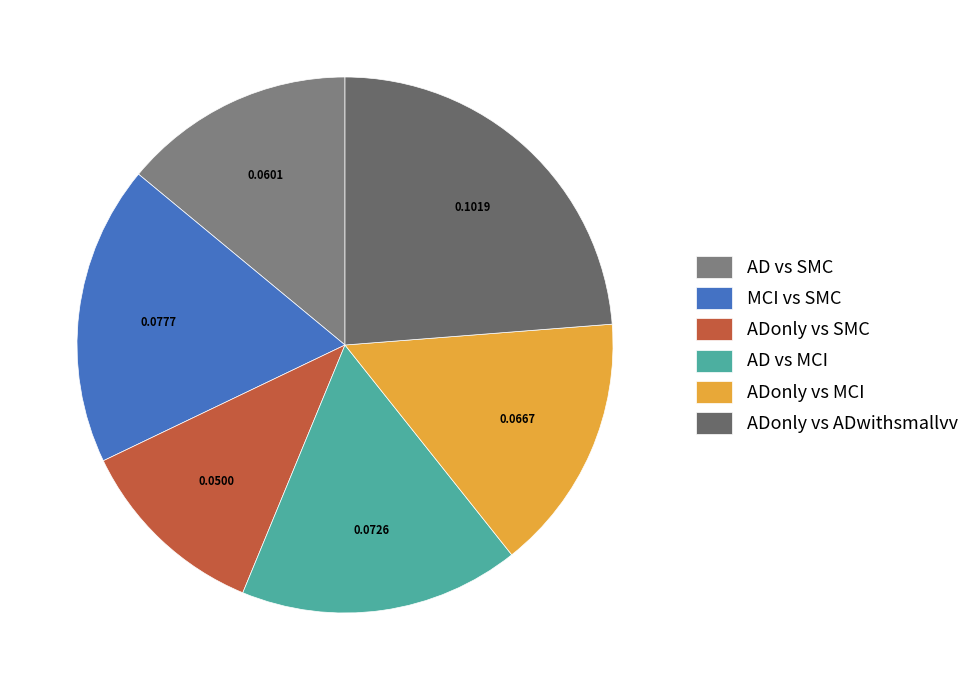

Which has a higher value, ADonly vs SMC or AD vs SMC?

AD vs SMC